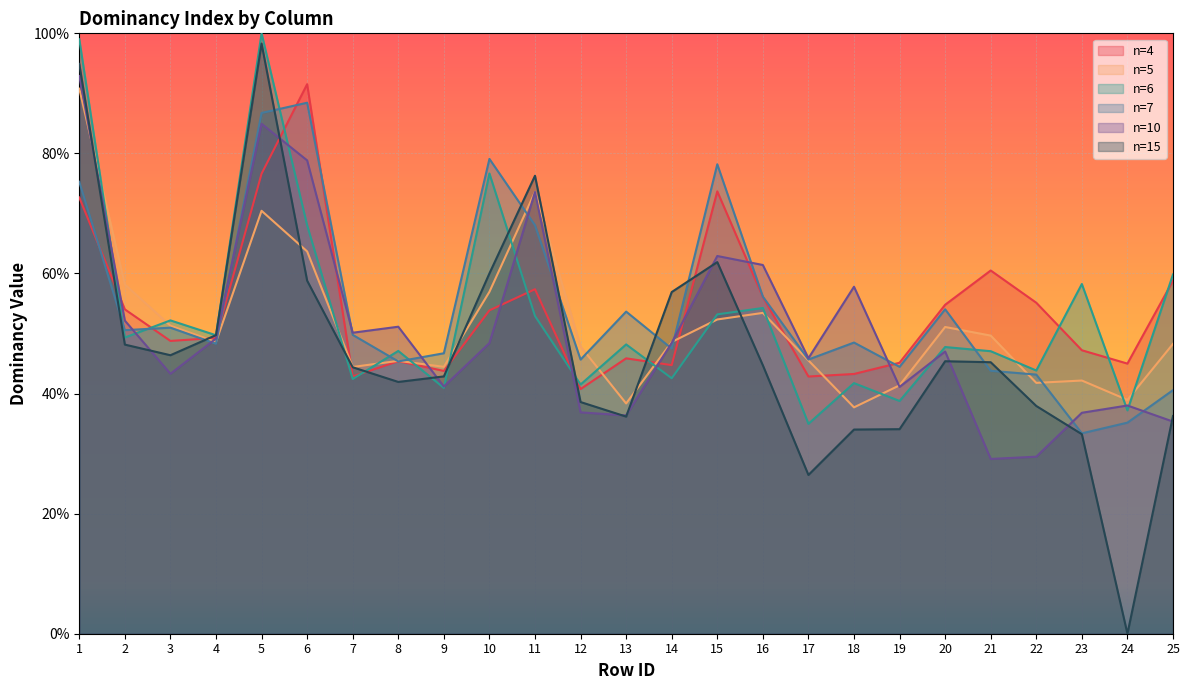

Between which two adjacent categories do col_4 and col_10 first intersect?

1 and 2